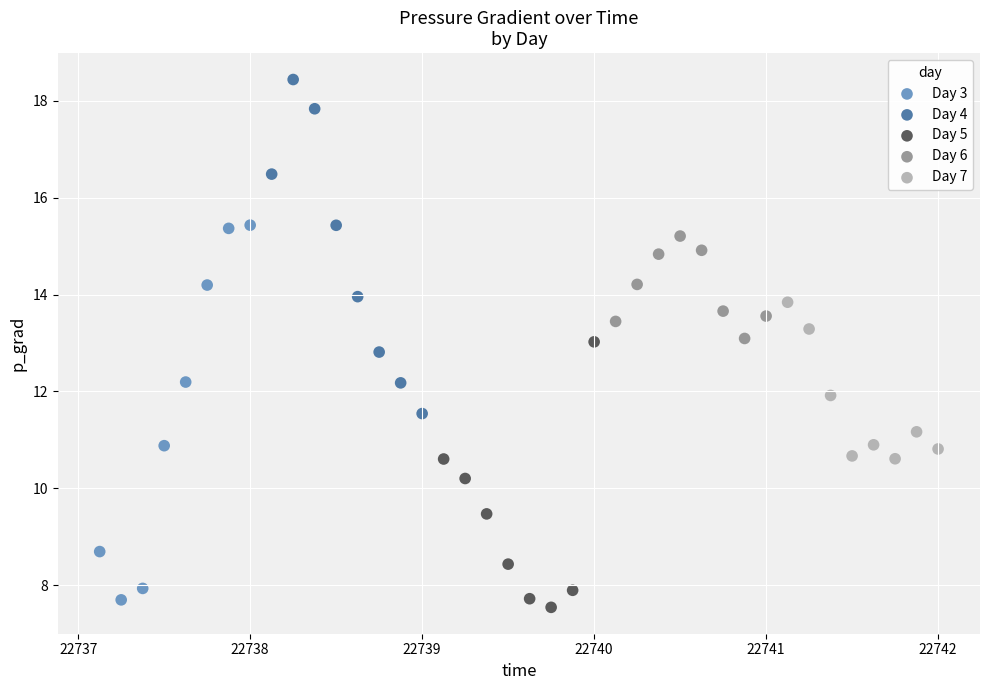

Which series contains the highest Y value?

Day 4